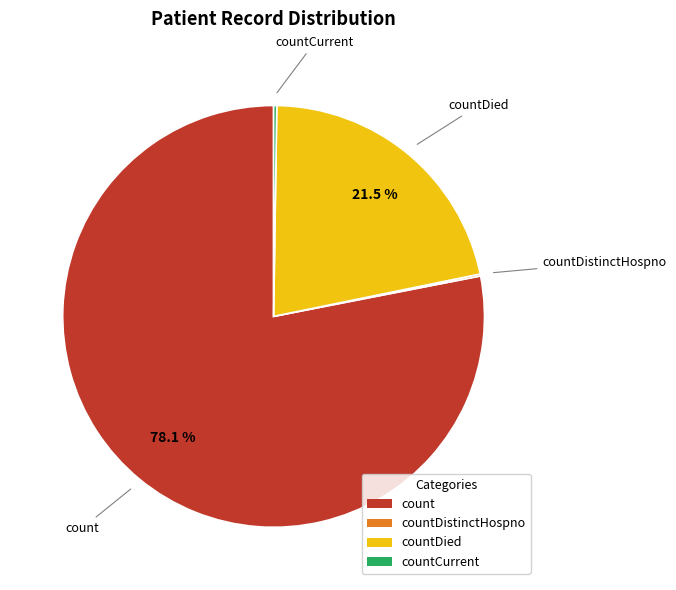

The countDied slice represents 12% of the pie. True or false?

False